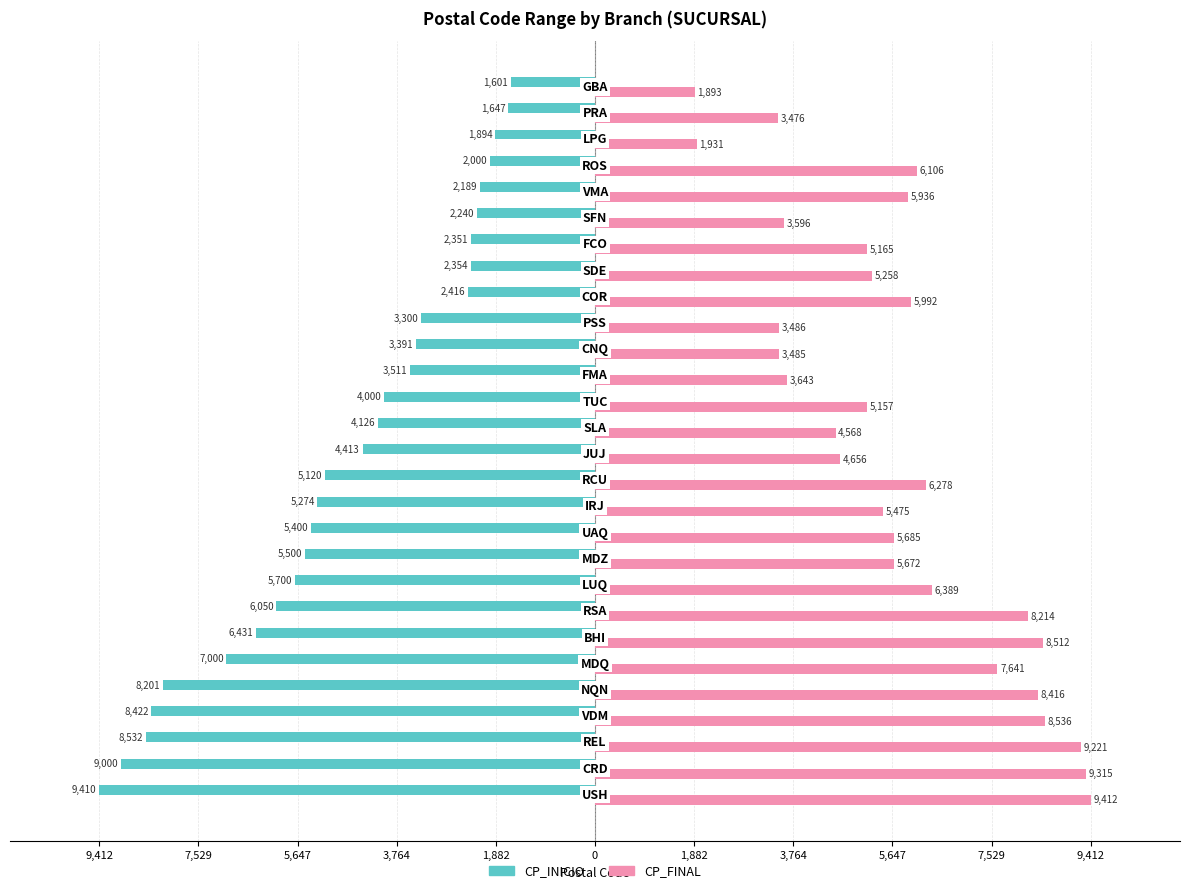

What are all the series names shown in the legend?

CP_INICIO, CP_FINAL